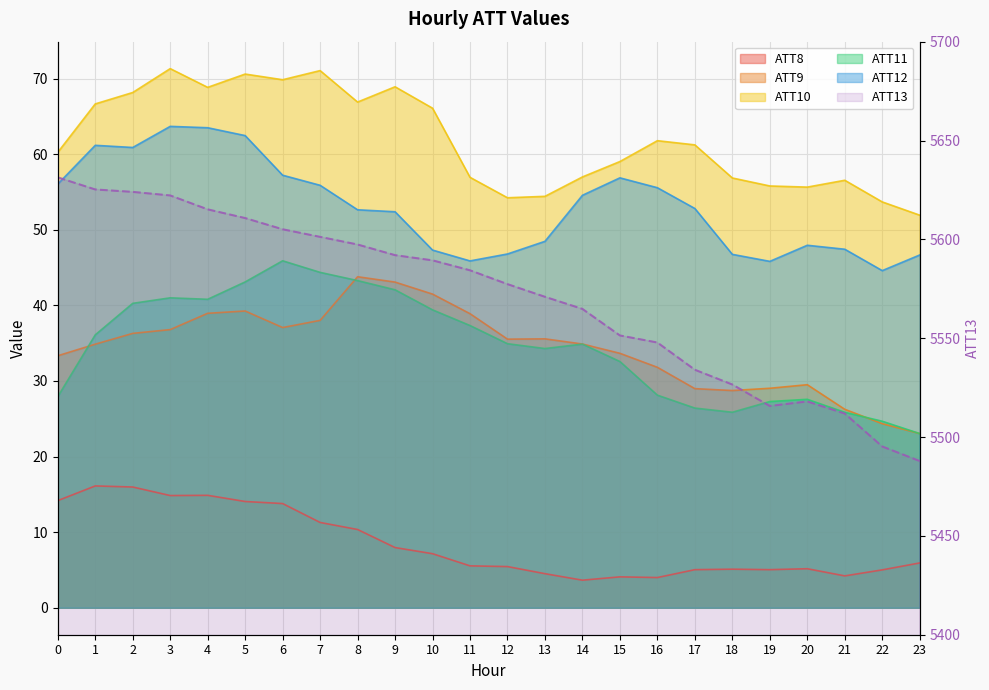

What are all the series names shown in the legend?

ATT8, ATT9, ATT10, ATT11, ATT12, ATT13